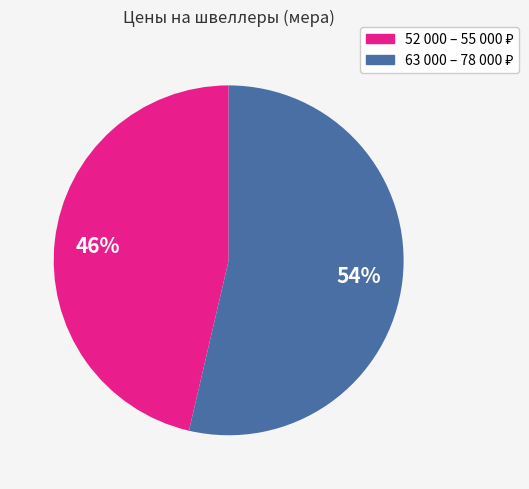

Is there a majority slice in this chart?

Yes